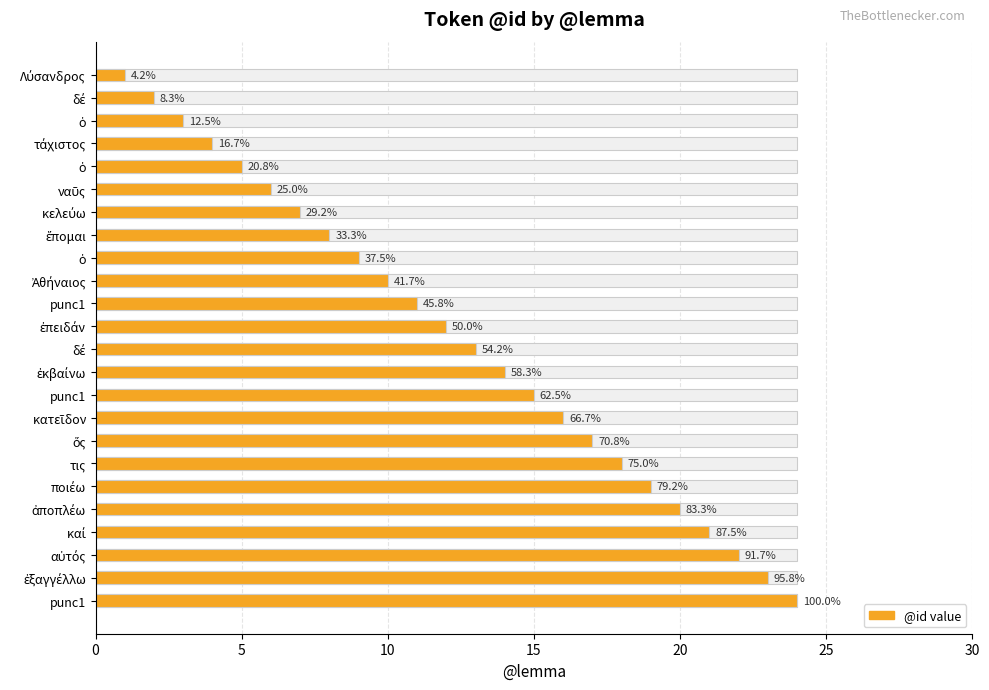

Reading left to right, extract all data points from this chart.

1	2	3	4	5	6	7	8	9	10	11	12	13	14	15	16	17	18	19	20	21	22	23	24